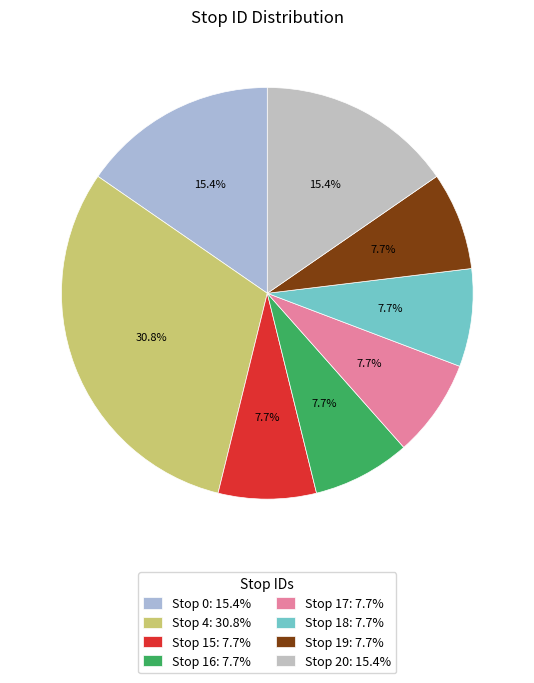

How many segments does this pie chart have?

8